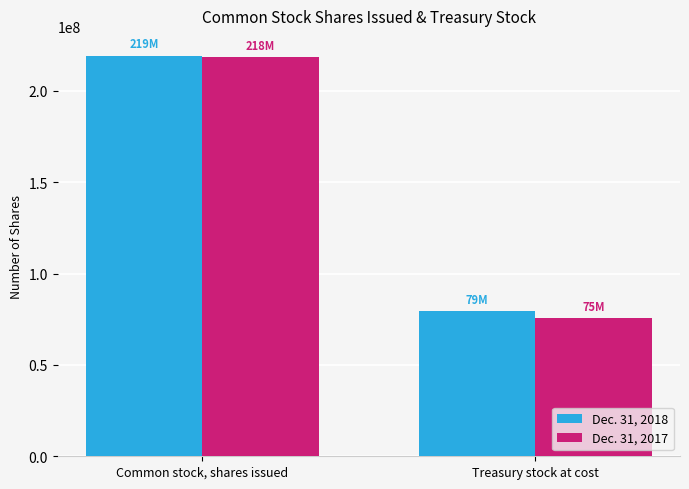

What is the sum of all Dec. 31, 2018 values?

298554512